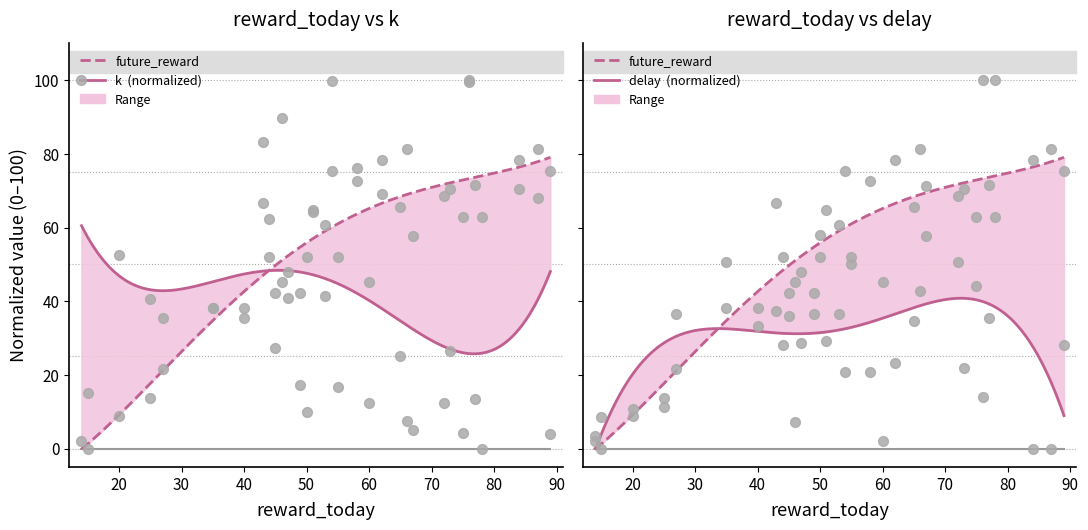

Which series has the largest total across all categories?

future_reward